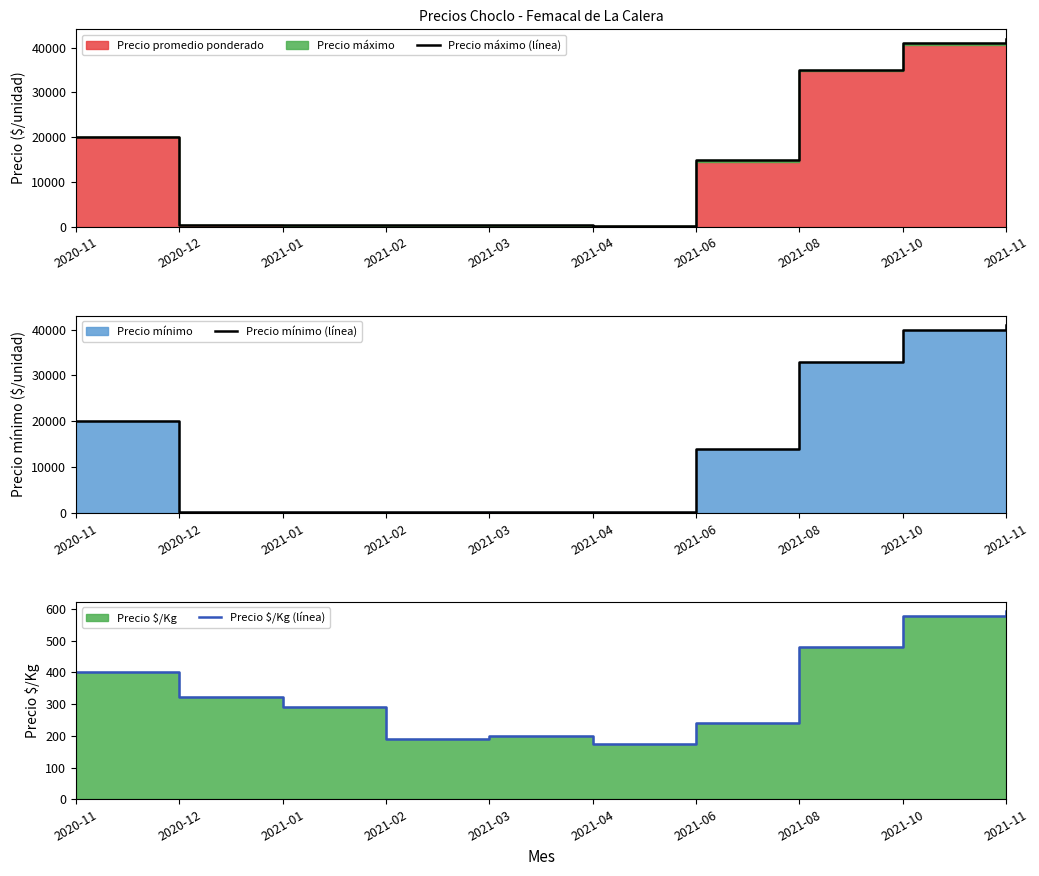

In Precio máximo (línea), how many points are lower than both neighbors (excluding endpoints)?

2